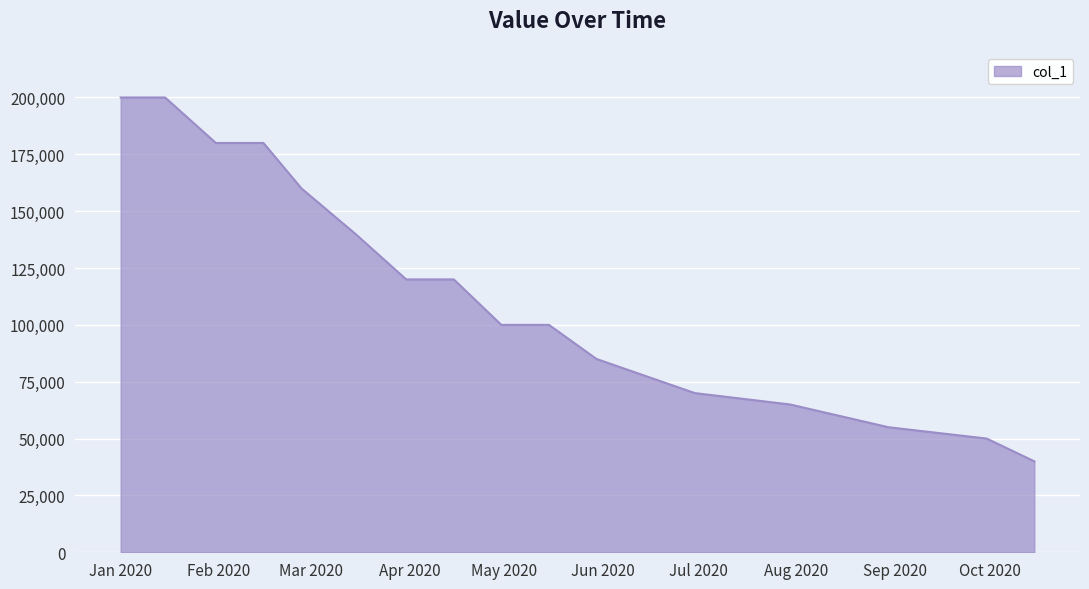

What is the maximum value shown in the chart?

200000